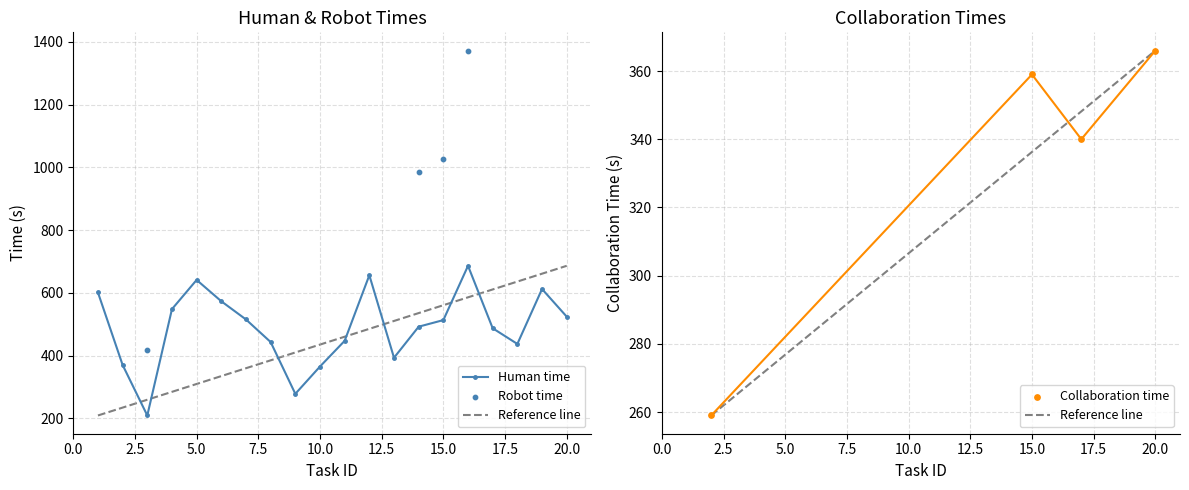

What is the total value across all series at 10?

363